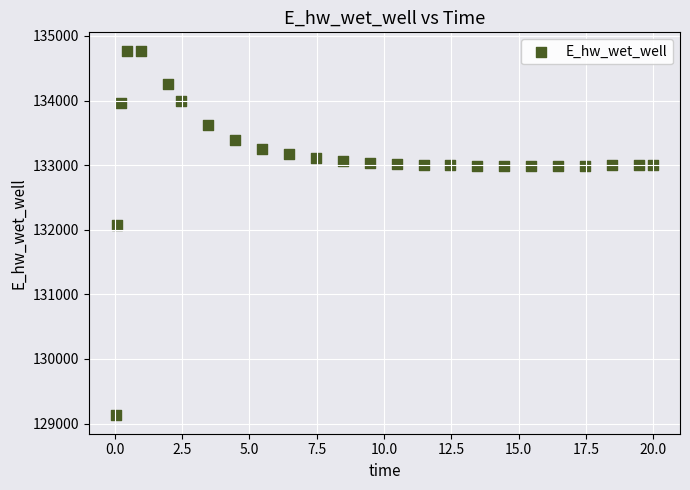

What is the range of X values (max minus min)?

20.0